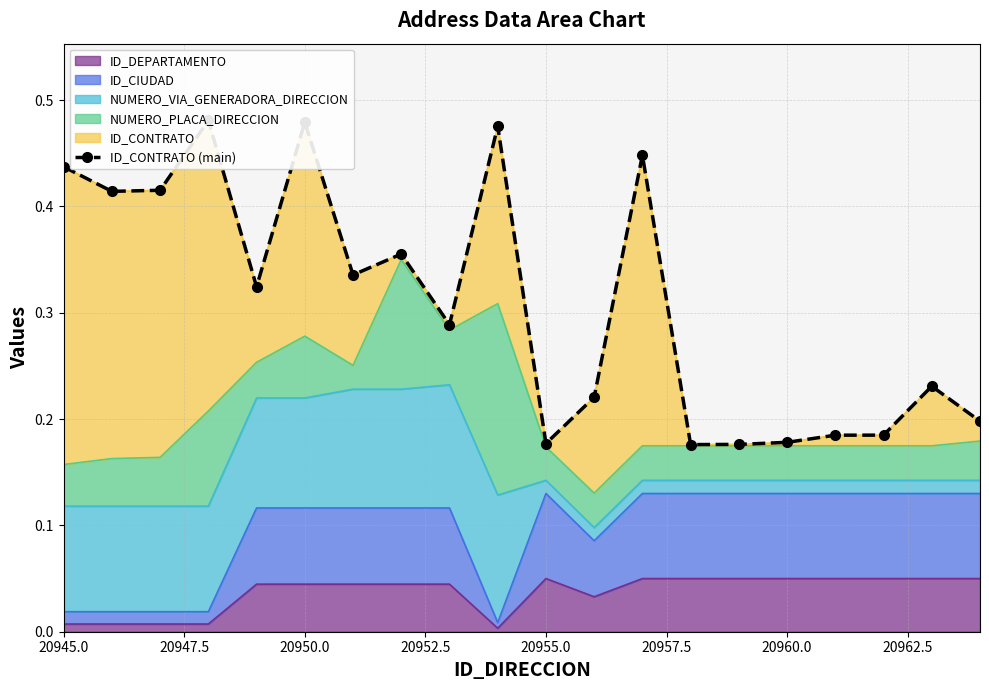

True or false: ID_DEPARTAMENTO has a value of 0.0 at 20960.0.

False